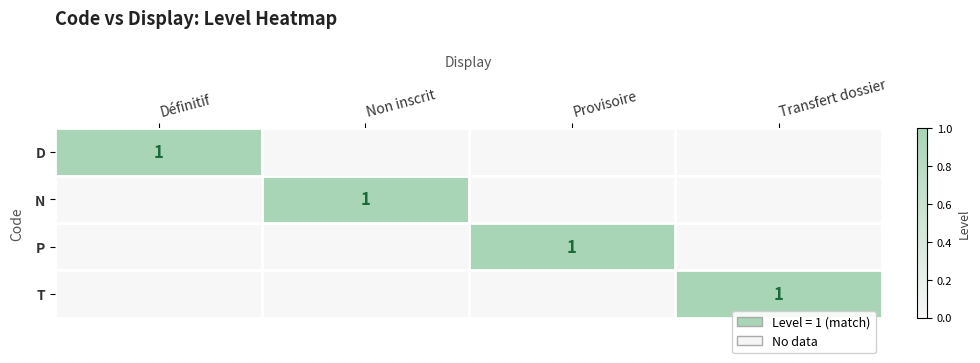

The value of N at Non inscrit is 1.0. True or false?

True